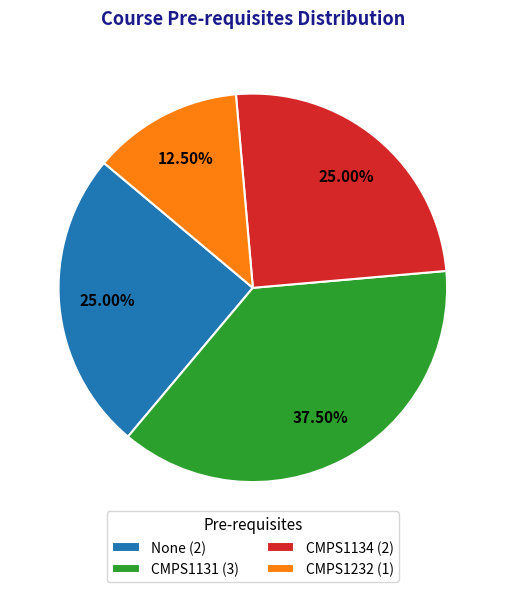

Approximately how many times larger is the value at None (2) compared to CMPS1232 (1)?

2.0